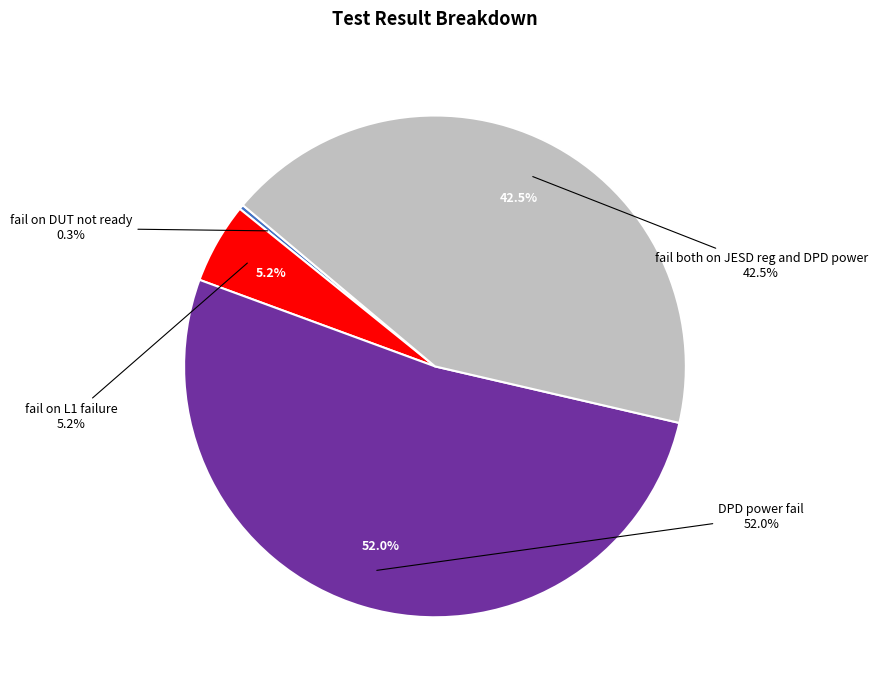

The fail on L1 failure slice represents 1% of the pie. True or false?

False